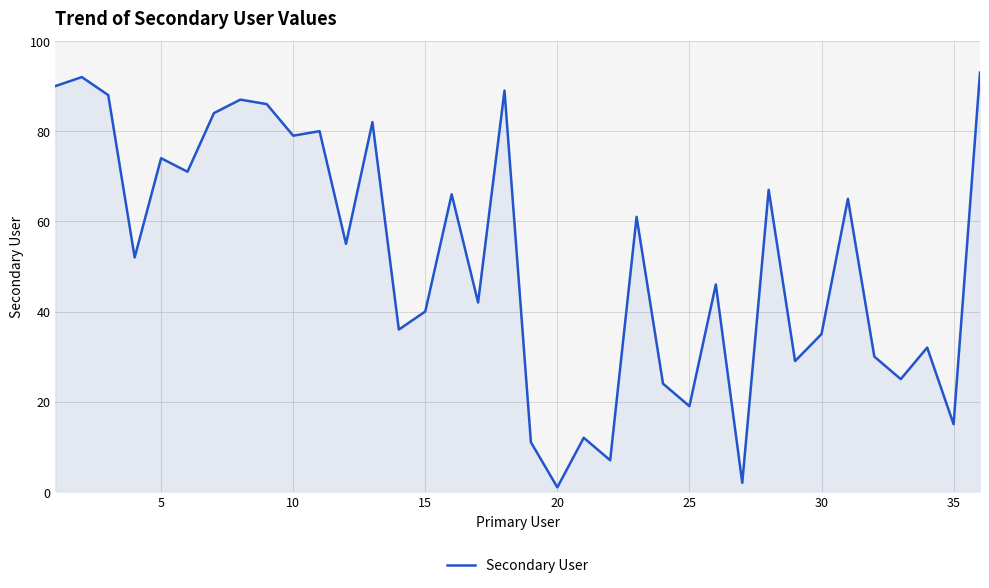

What is the difference between the maximum and minimum values?

92